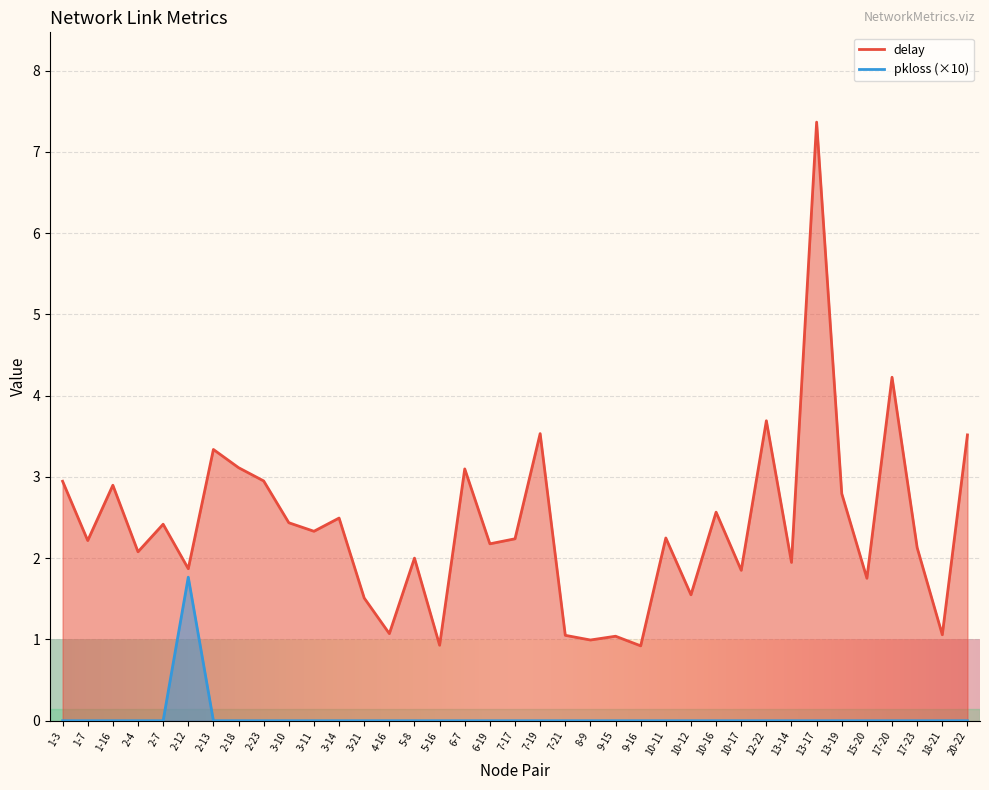

What is the sum of the delay values at 10-12 and 1-16?

4.4